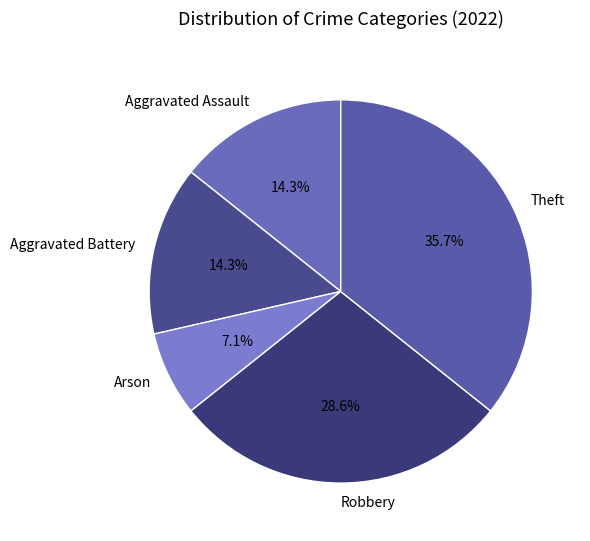

Do Aggravated Assault and Aggravated Battery together represent more than half of the pie?

No